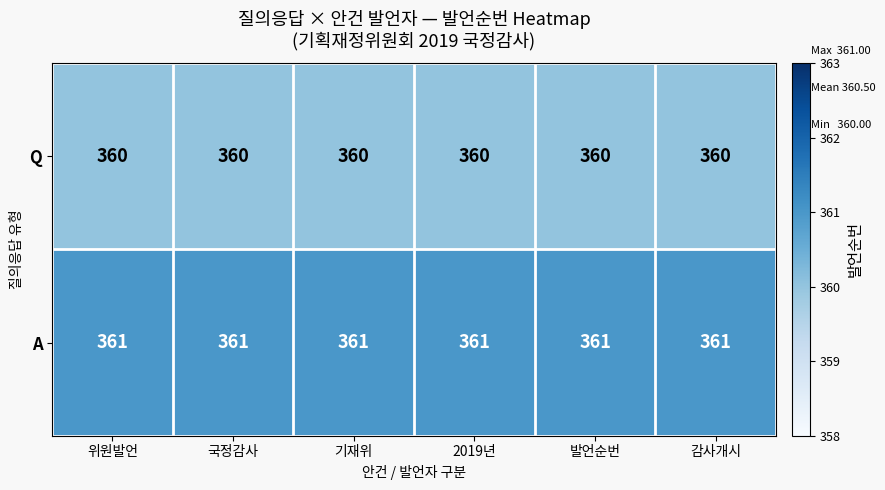

What is the sum of the Q values at 발언순번 and 국정감사?

720